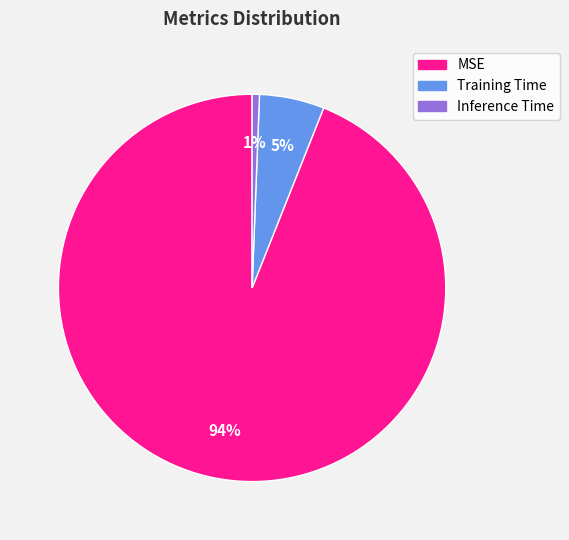

The Training Time slice represents 5% of the pie. True or false?

True